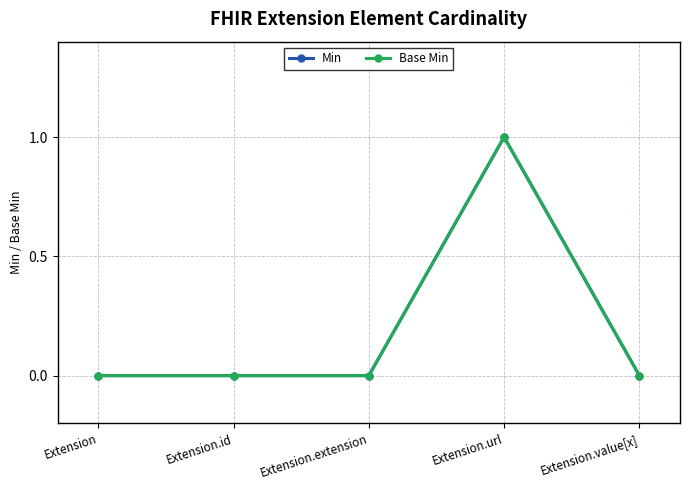

Is this an area chart (filled region under the line)?

No